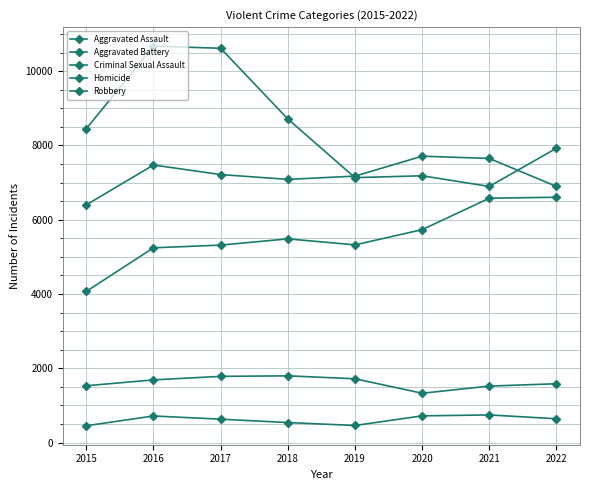

At which label does Aggravated Assault reach its peak?

2022